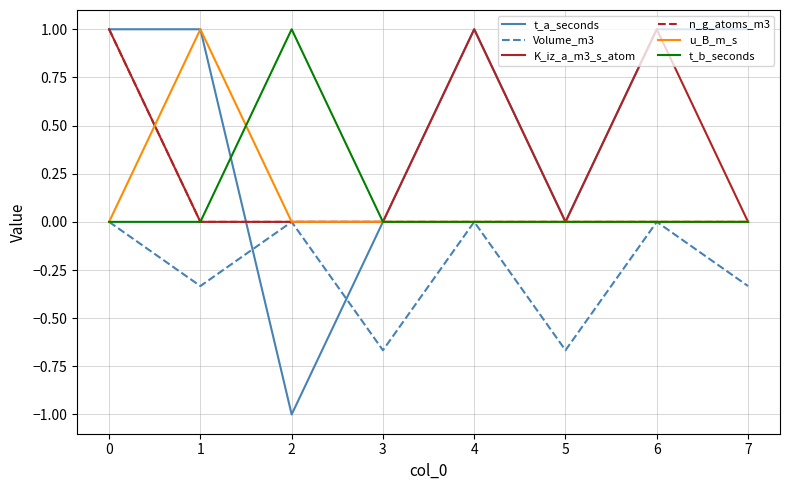

Which series changed the most between 0 and 6?

n_g_atoms_m3